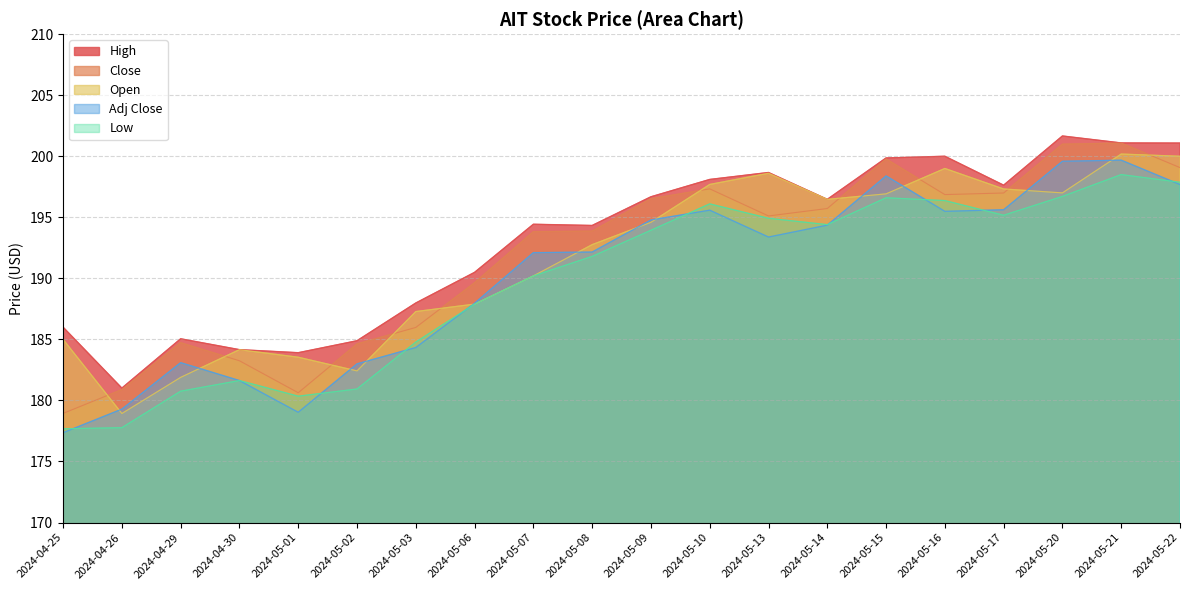

Rank the series by their maximum value, from lowest to highest.

Low, Adj Close, Open, Close, High